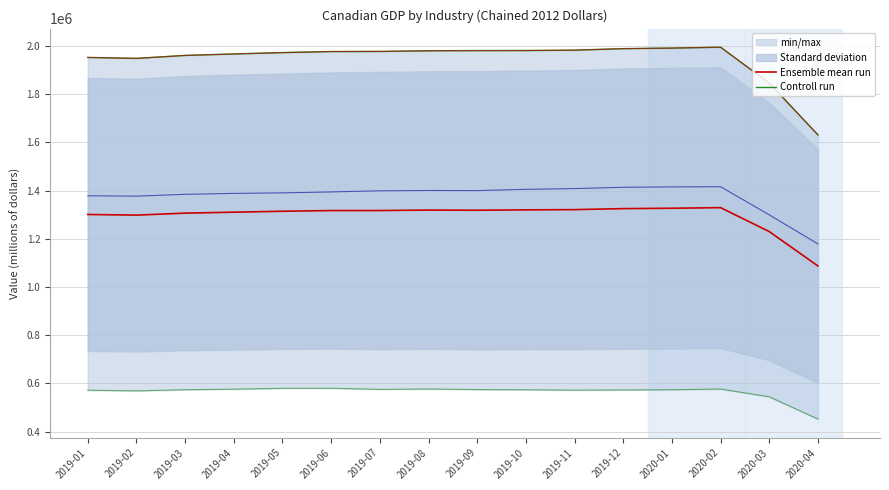

True or false: All industries [T001] and Ensemble mean run cross at least once.

False